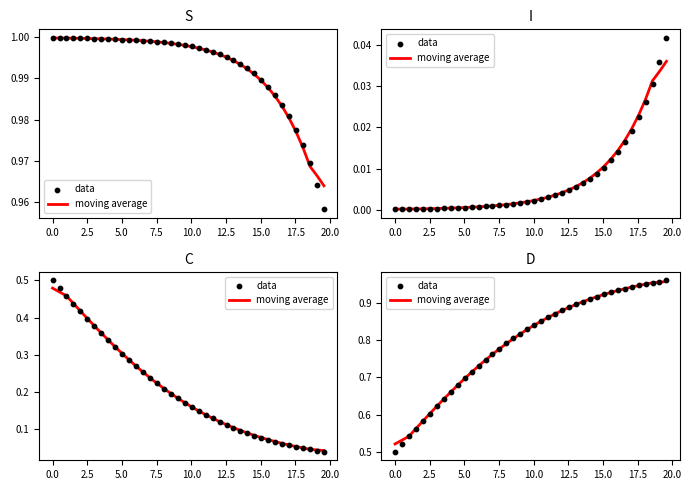

What are all the series names shown in the legend?

moving average, data